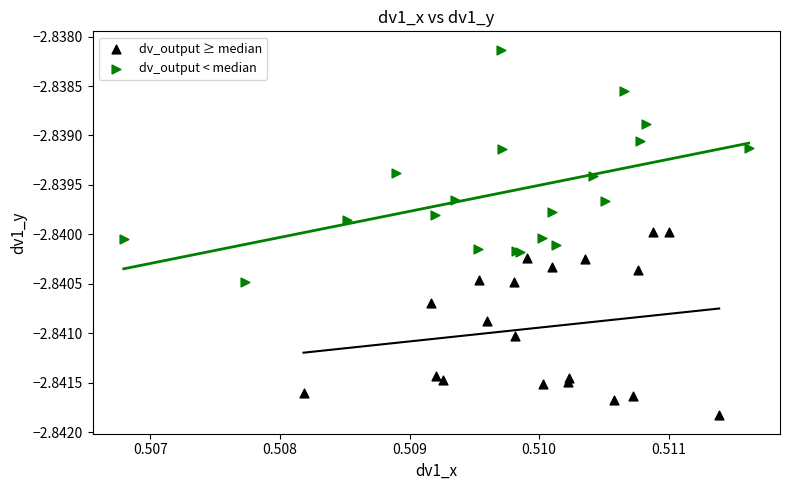

Which series contains the lowest Y value?

dv_output ≥ median